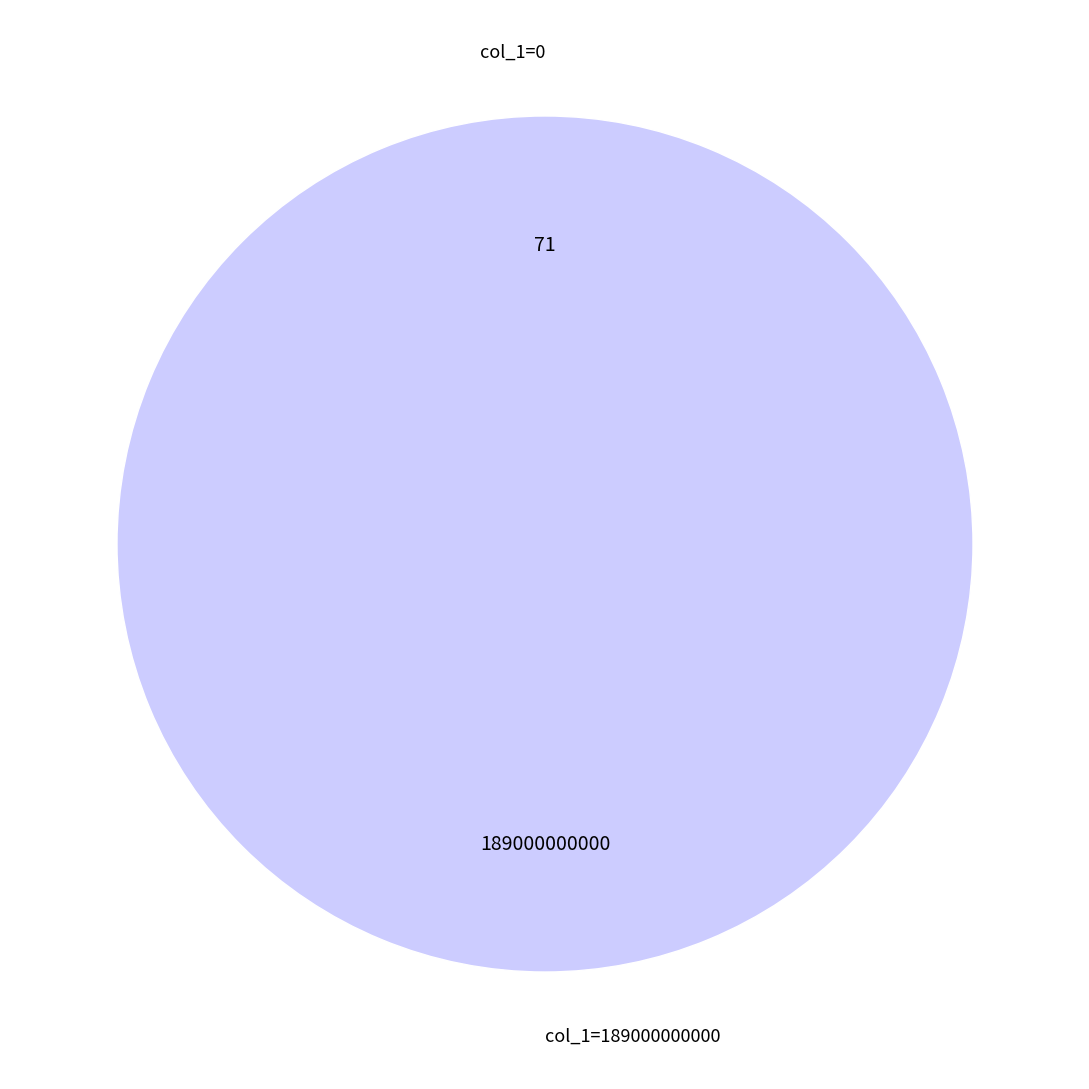

To the nearest percent, what percentage of the pie is col_1=189000000000?

100%